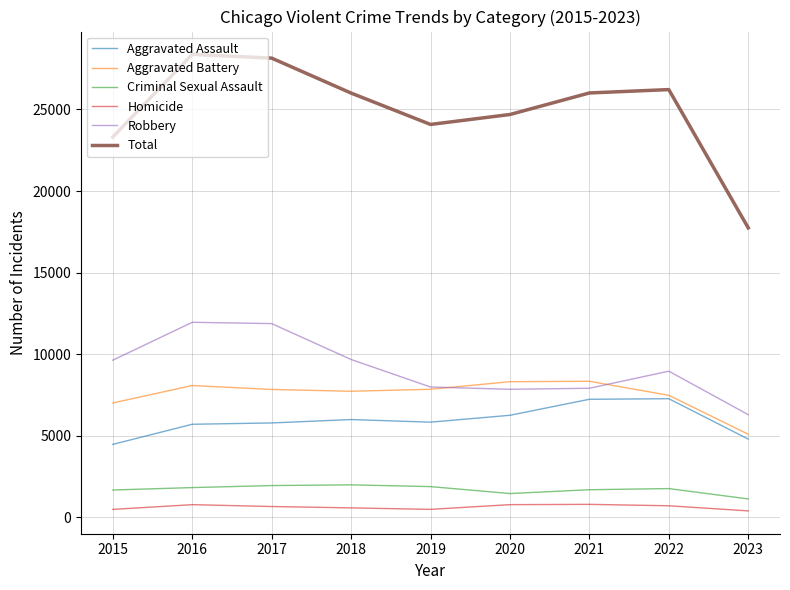

The value of Aggravated Battery at 2016 is 8086. True or false?

True